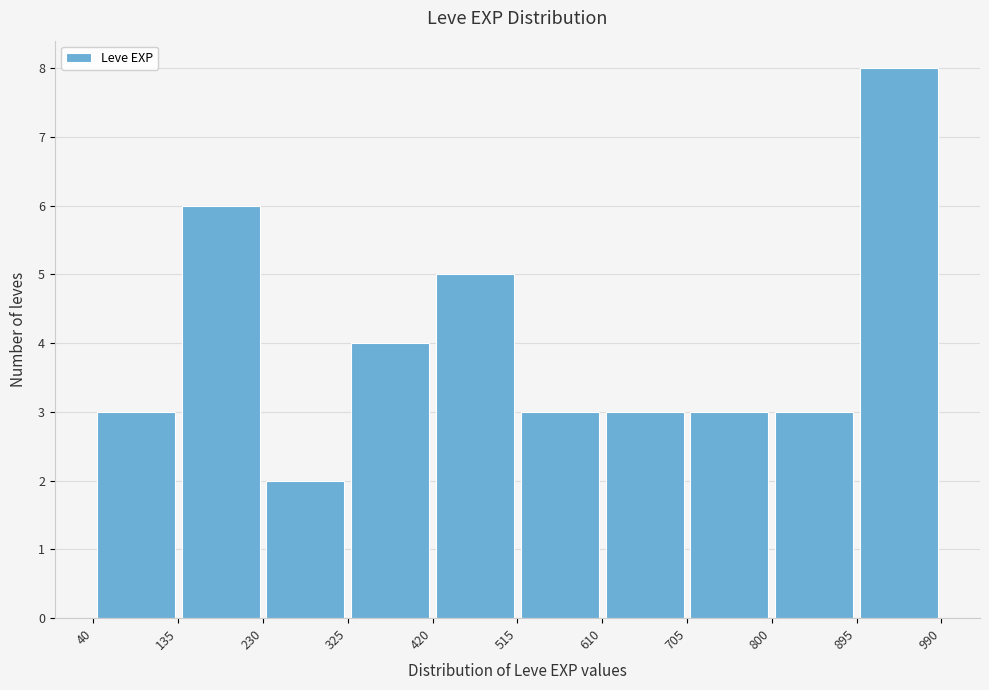

How tall is the bar that spans 230 to 325 on the x-axis? The values are not printed on the chart, so give them approximately, as read against the axis.

2